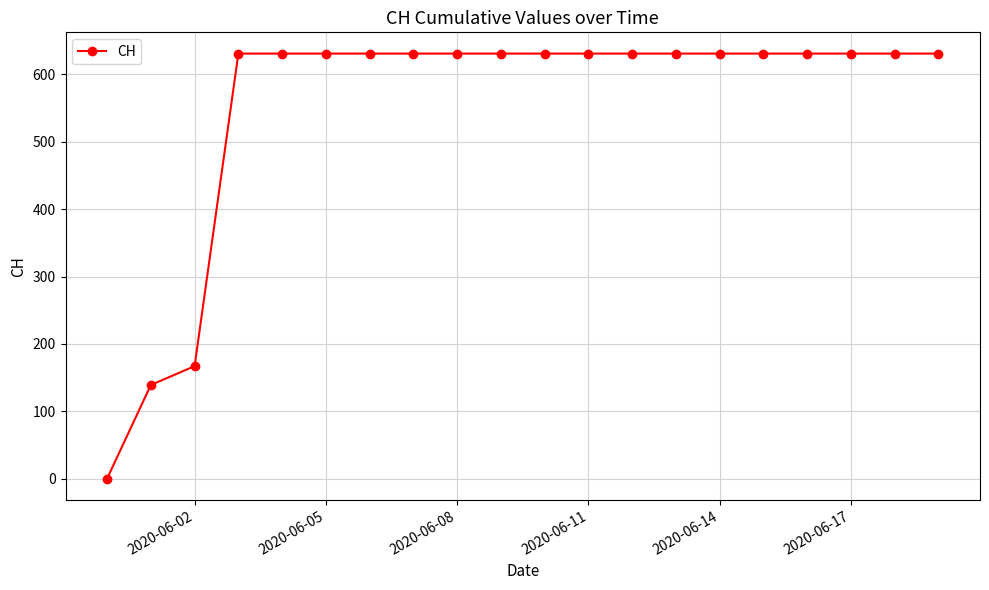

What is the value of the 17th point from the left?

631